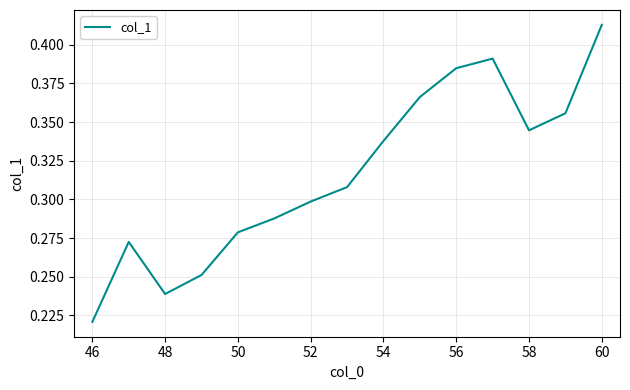

How many lines are shown in the chart?

1